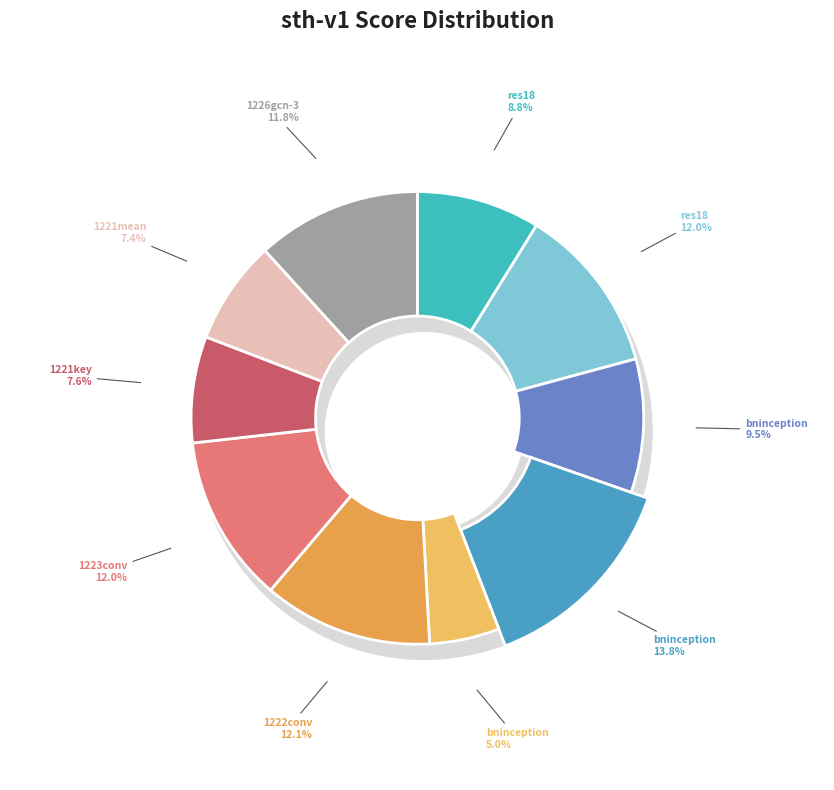

What is the smallest slice in the pie chart?

bninception-TSN